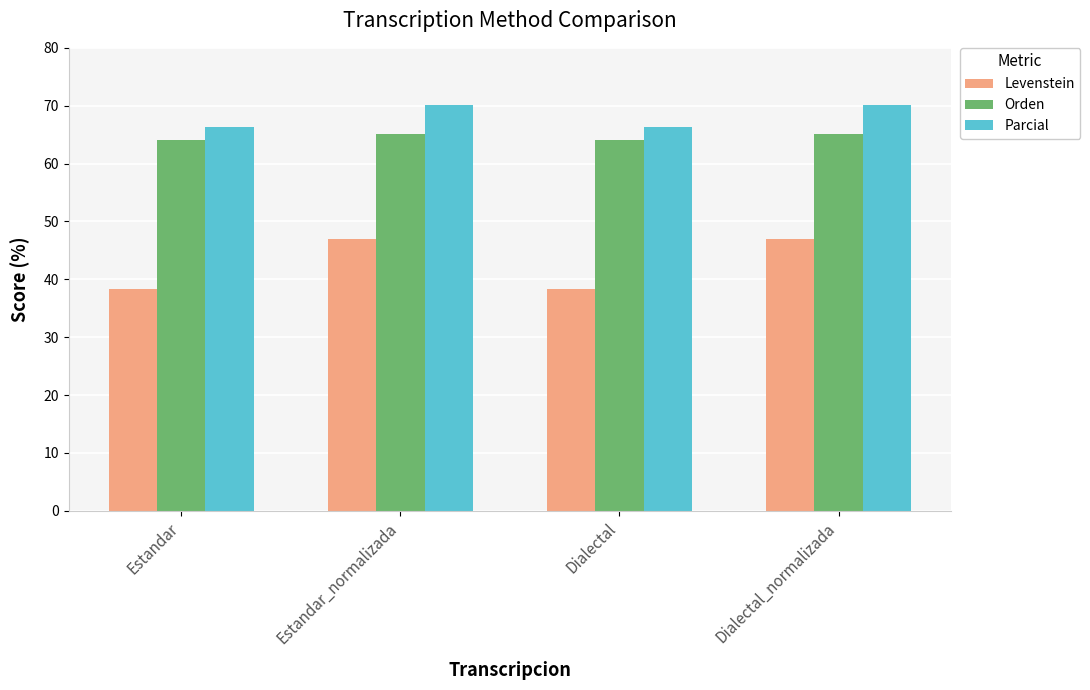

At how many categories does at least one series exceed 44?

4